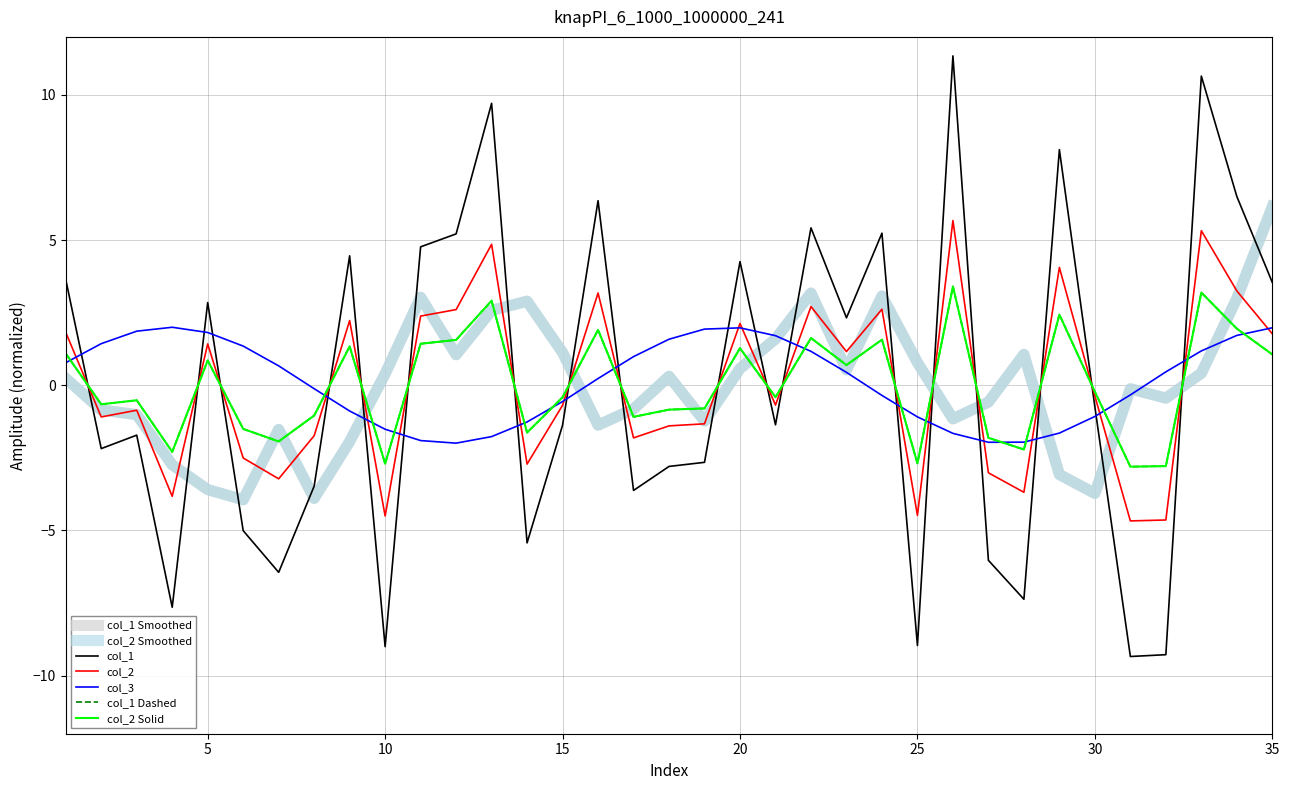

What is the value of the col_2 point at the 9th from the left?

2.2